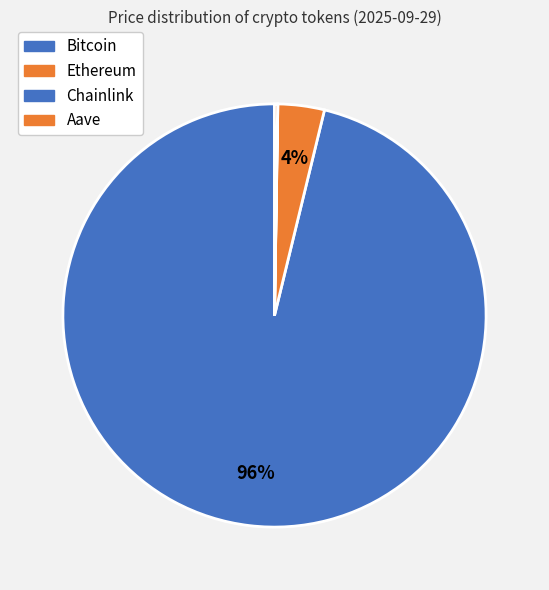

Which category has the biggest portion of the pie?

Bitcoin